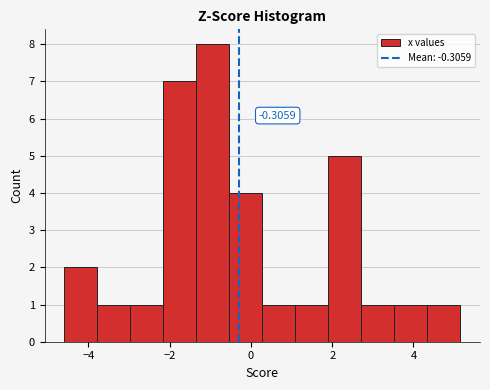

Over which range of the x-axis is the bar tallest?

-1.4 to -0.6